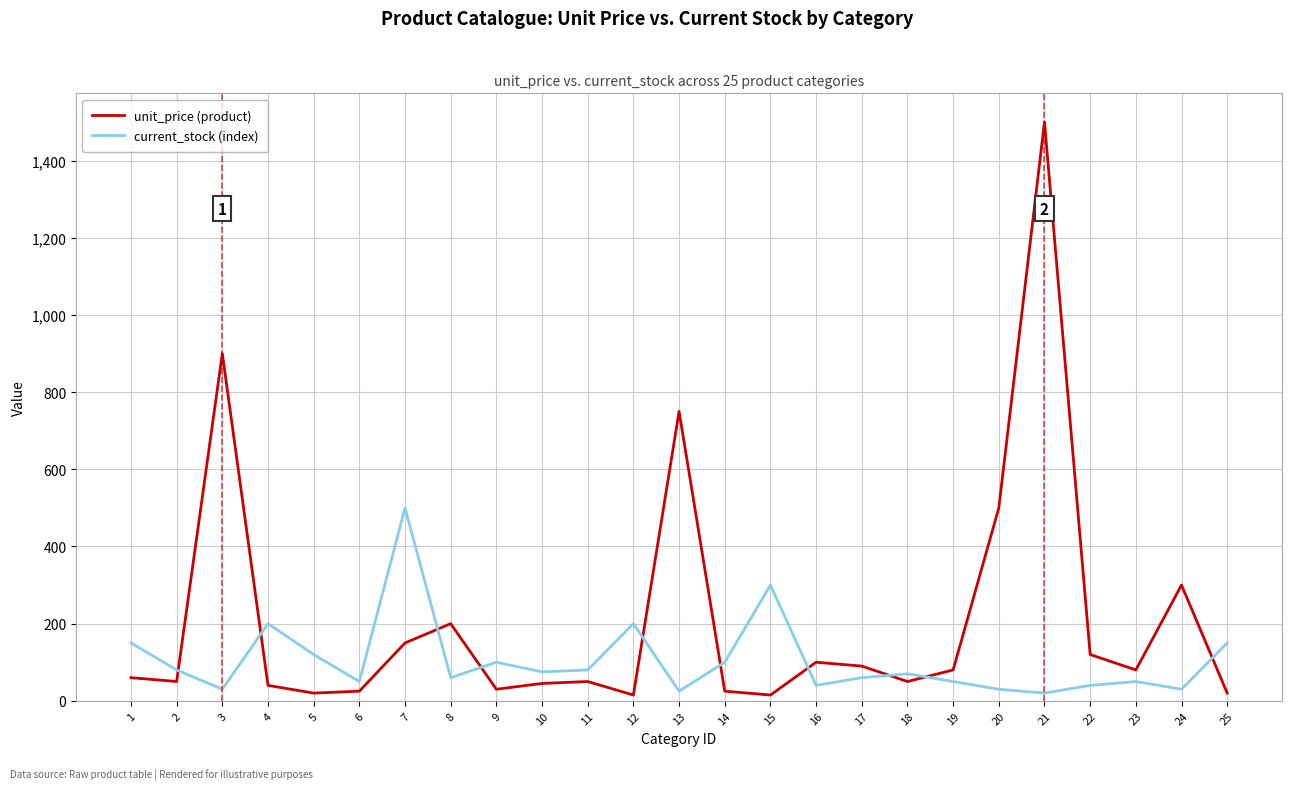

List the series in order of their peak value, highest first.

unit_price (product), current_stock (index)